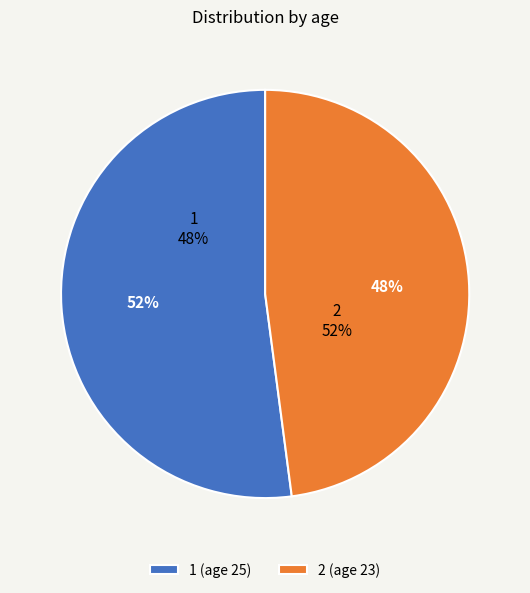

Is it true that 2 is 48% of the pie?

True